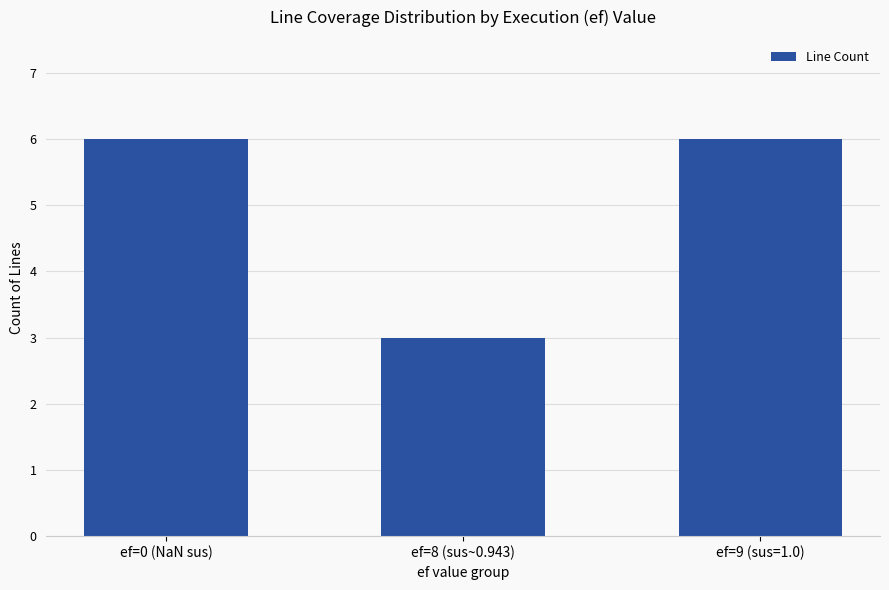

At which label is the value closest to 4?

ef=8 (sus~0.943)